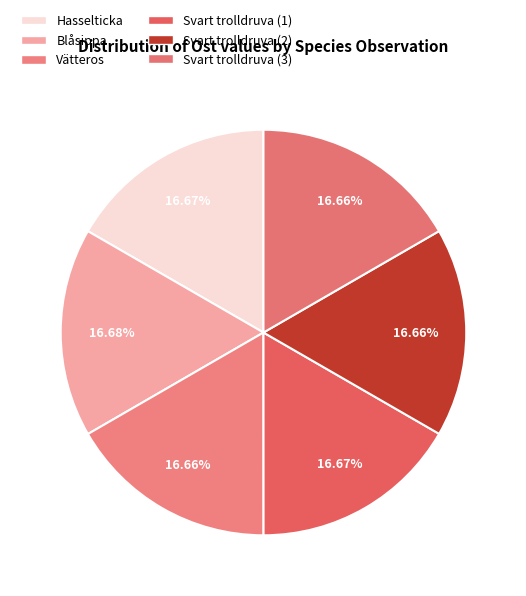

How many segments does this pie chart have?

6